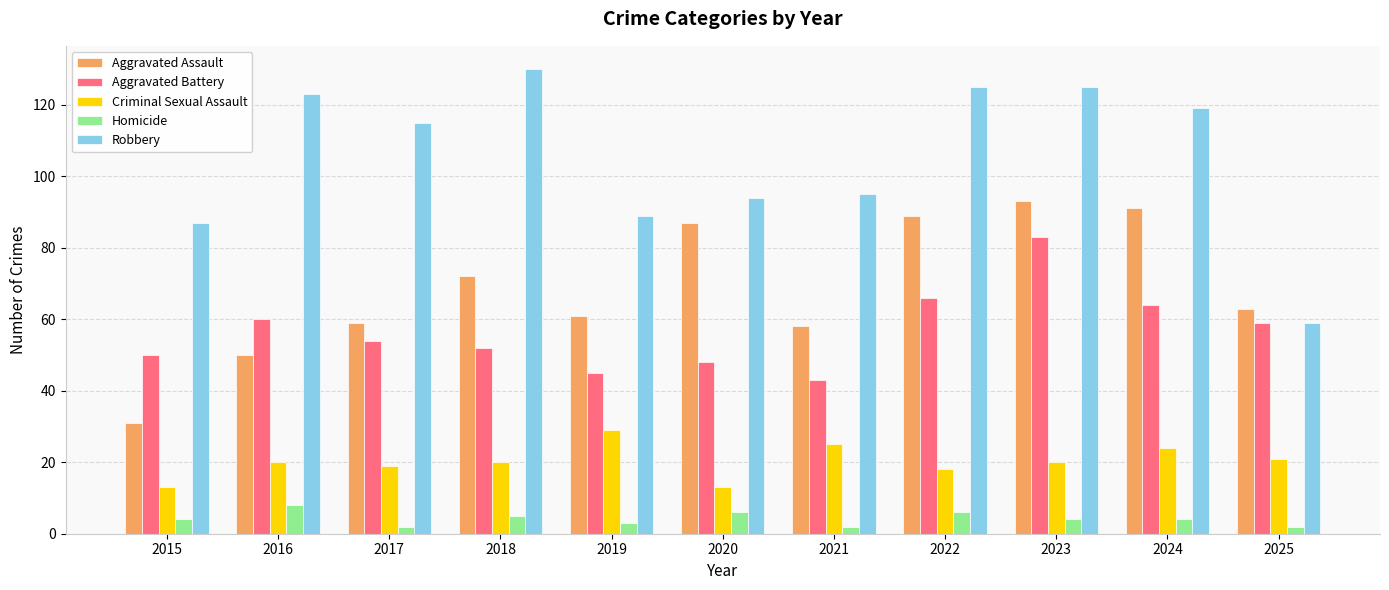

What is the difference between the second highest and second lowest values in the Homicide series?

4